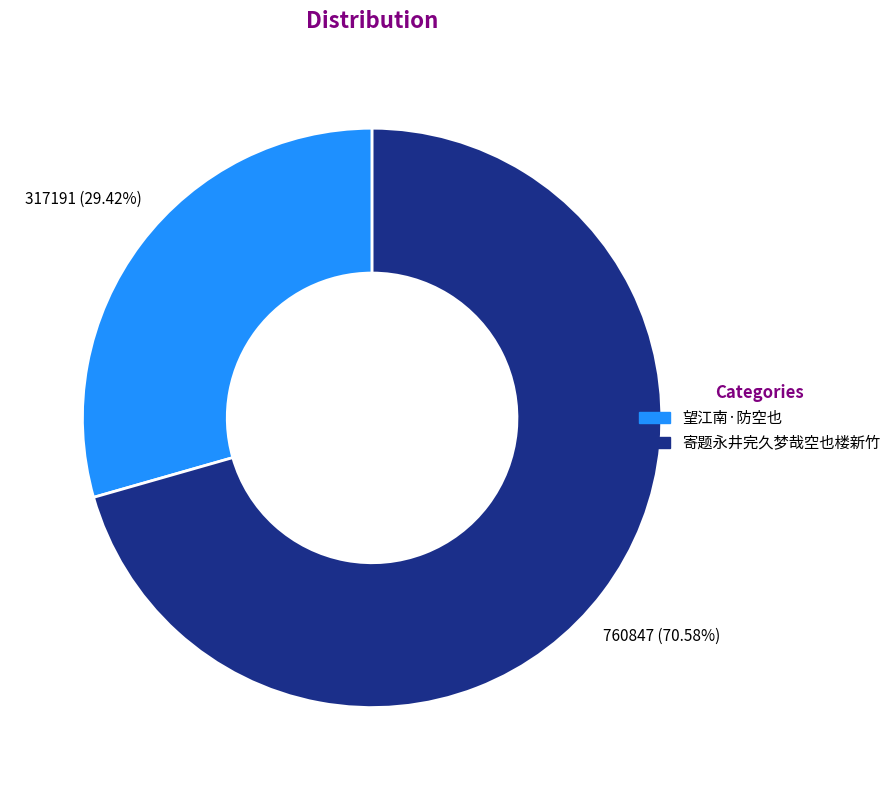

Is there any slice that represents more than half of the pie?

Yes